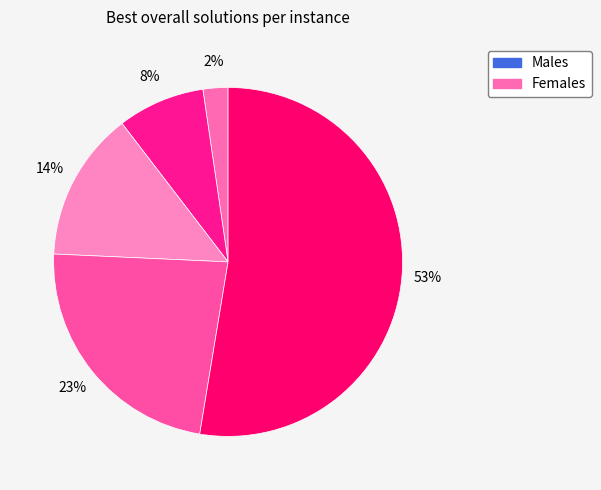

How many slices are in this pie chart?

5